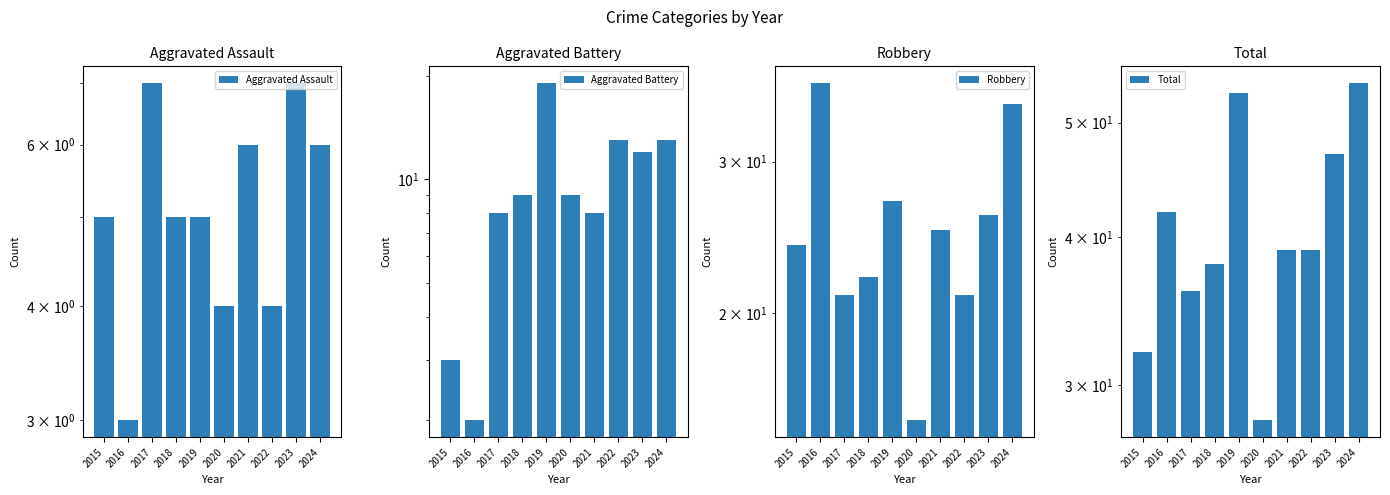

What is the difference between the maximum and minimum values in the Aggravated Assault series?

4